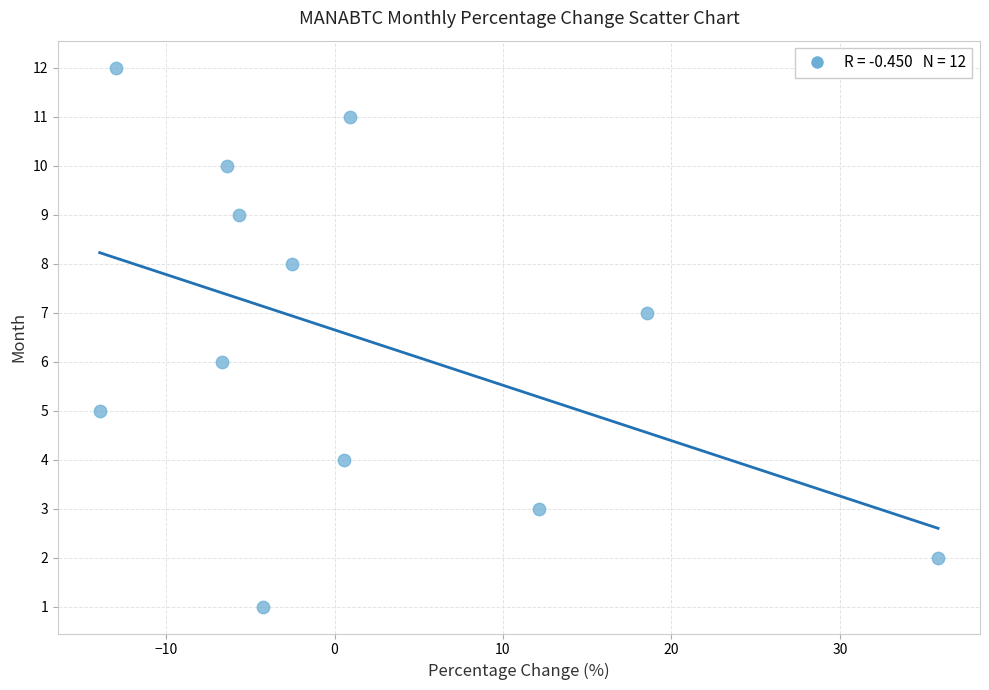

What is the range of Y values (max minus min)?

11